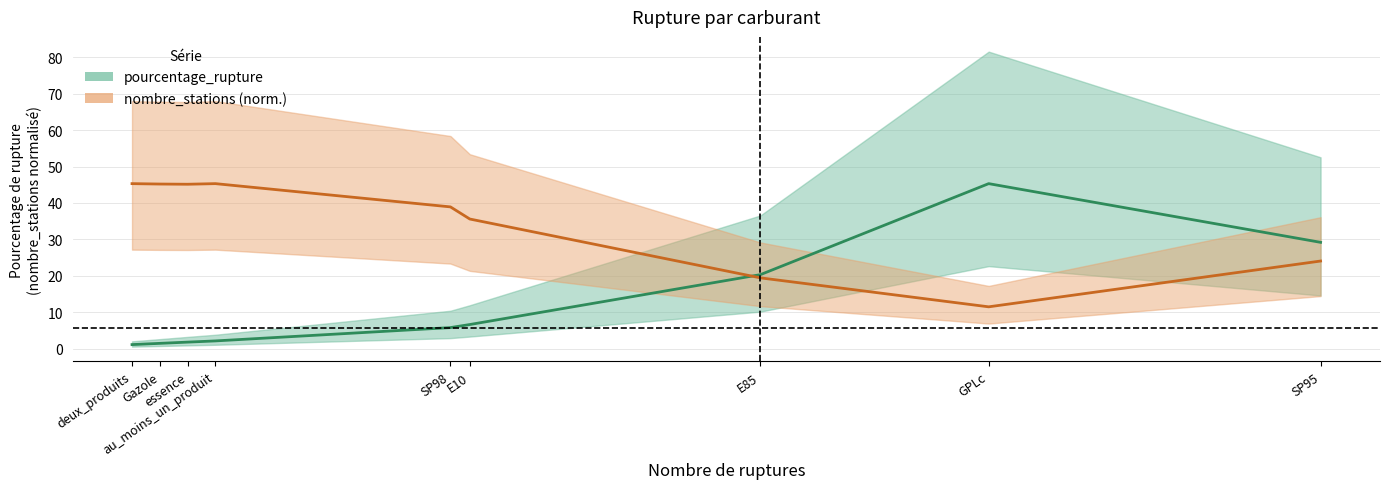

What is the label of the 2nd point from the right?

GPLc